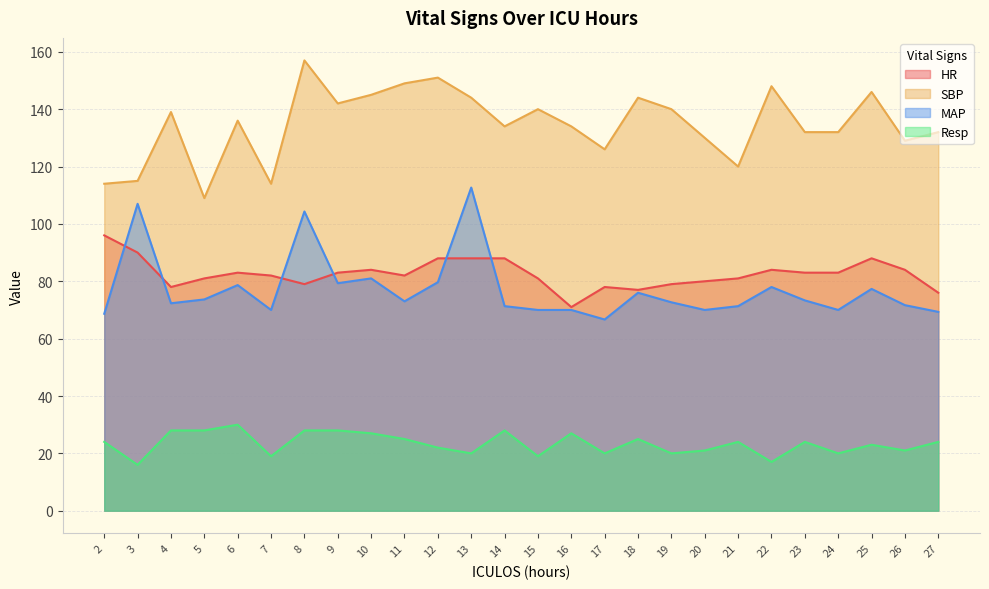

True or false: Resp has a value of 28.0 at 14.

True